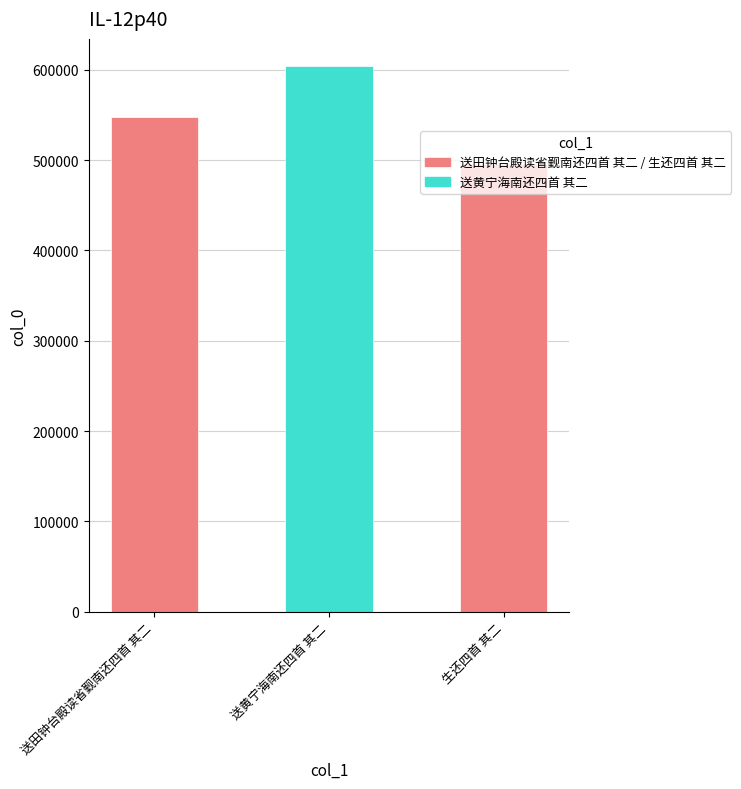

Reading left to right, list all the values displayed in this chart.

547980	603995	495356